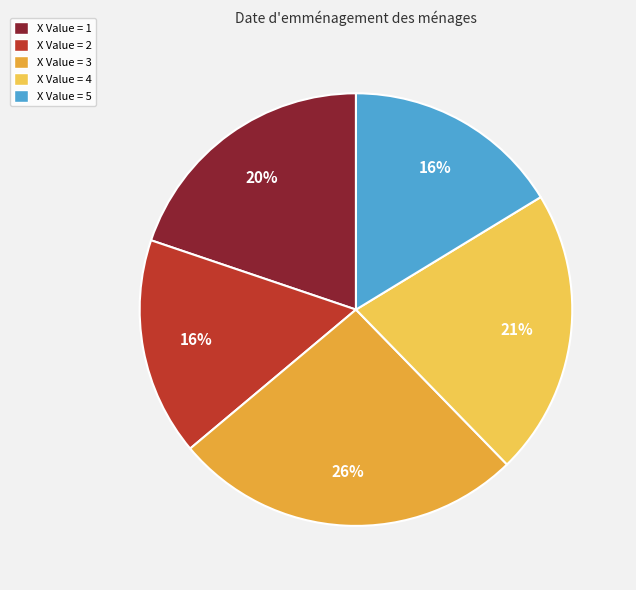

Which has a higher value, X Value = 1 or X Value = 2?

X Value = 1